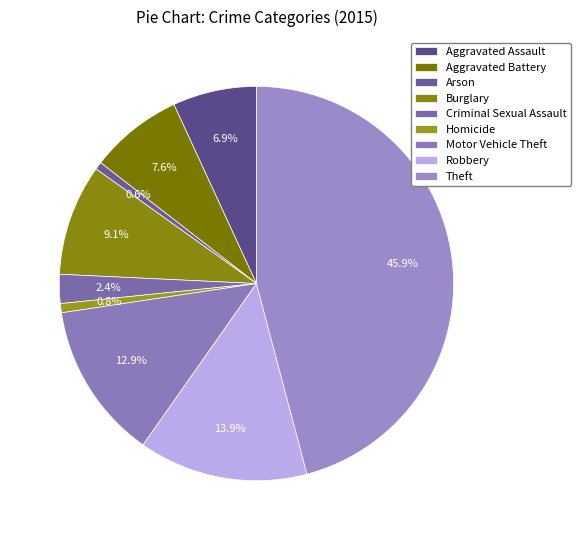

The Burglary slice represents 9% of the pie. True or false?

True